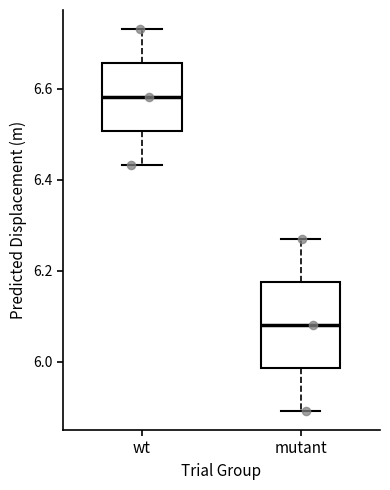

Where does the median line of the box for mutant sit on the y-axis? The values are not printed on the chart, so give them approximately, as read against the axis.

6.08